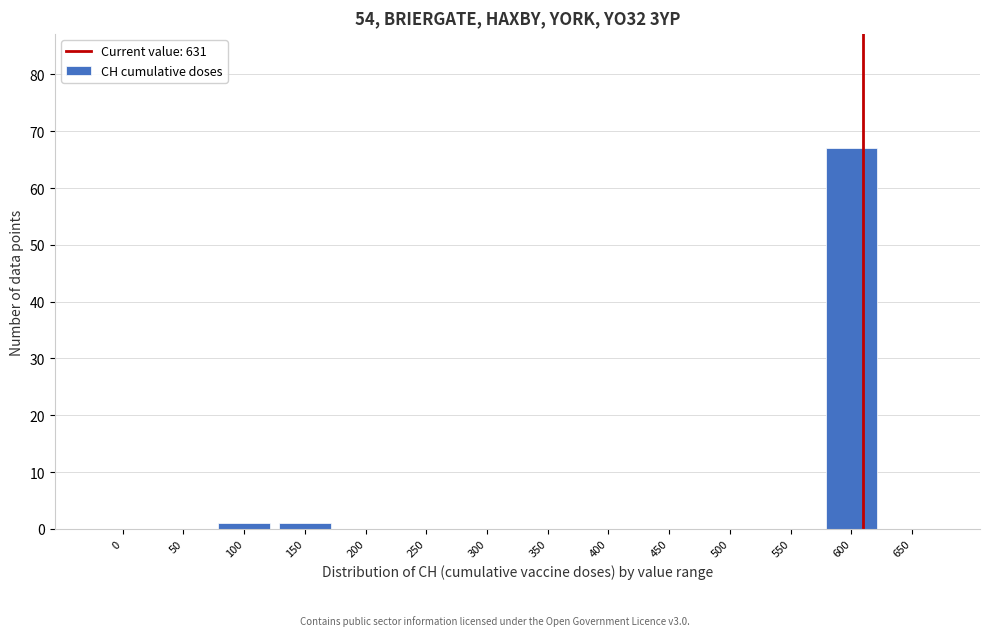

Reading right to left, extract all data points from this chart.

650=0	600=67	550=0	500=0	450=0	400=0	350=0	300=0	250=0	200=0	150=1	100=1	50=0	0=0